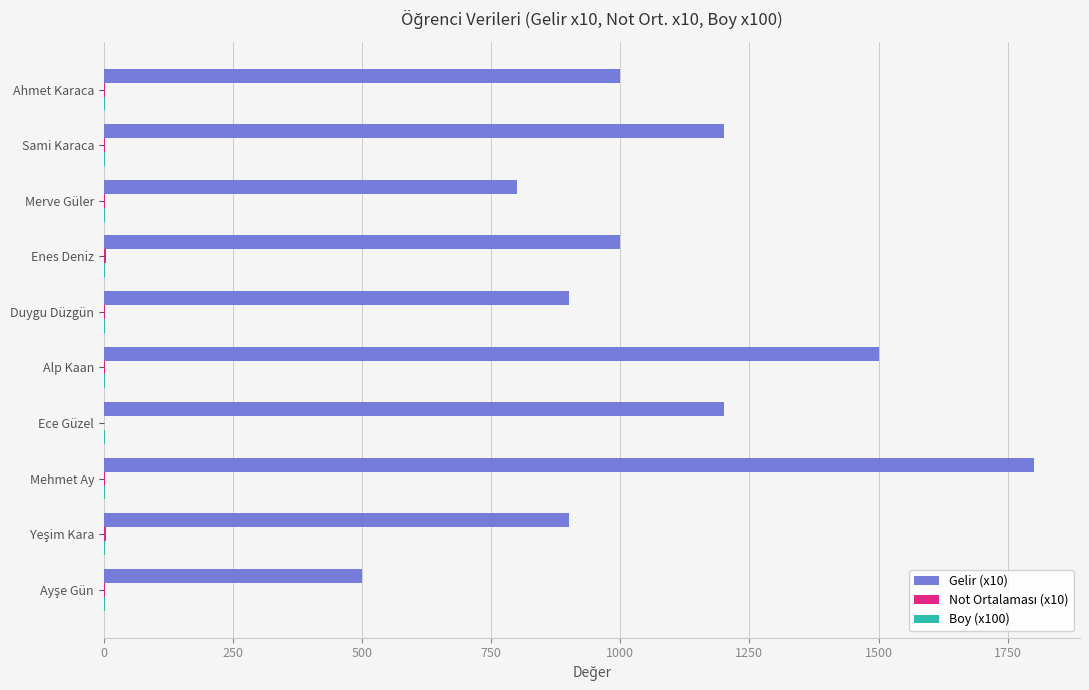

Which label corresponds to the largest value in the chart?

Mehmet Ay